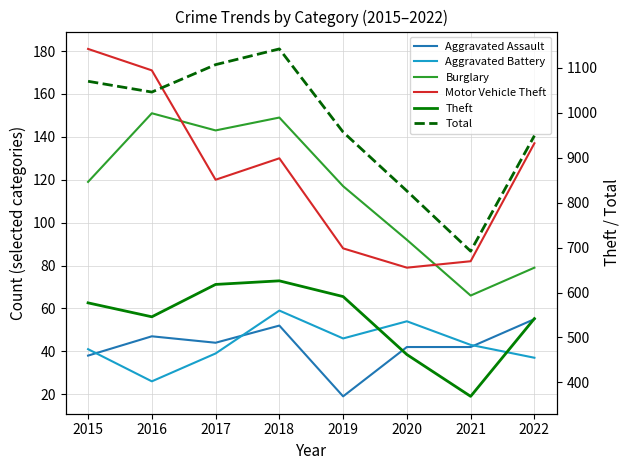

What is the value of the Burglary point at the 3rd from the left?

143